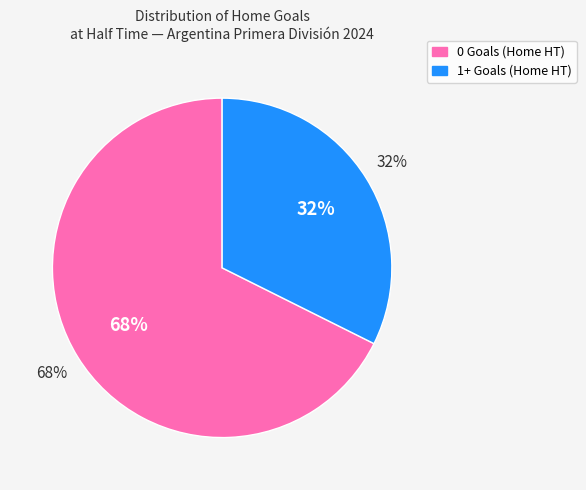

Which slice is the smallest?

Home Goals HT >= 1